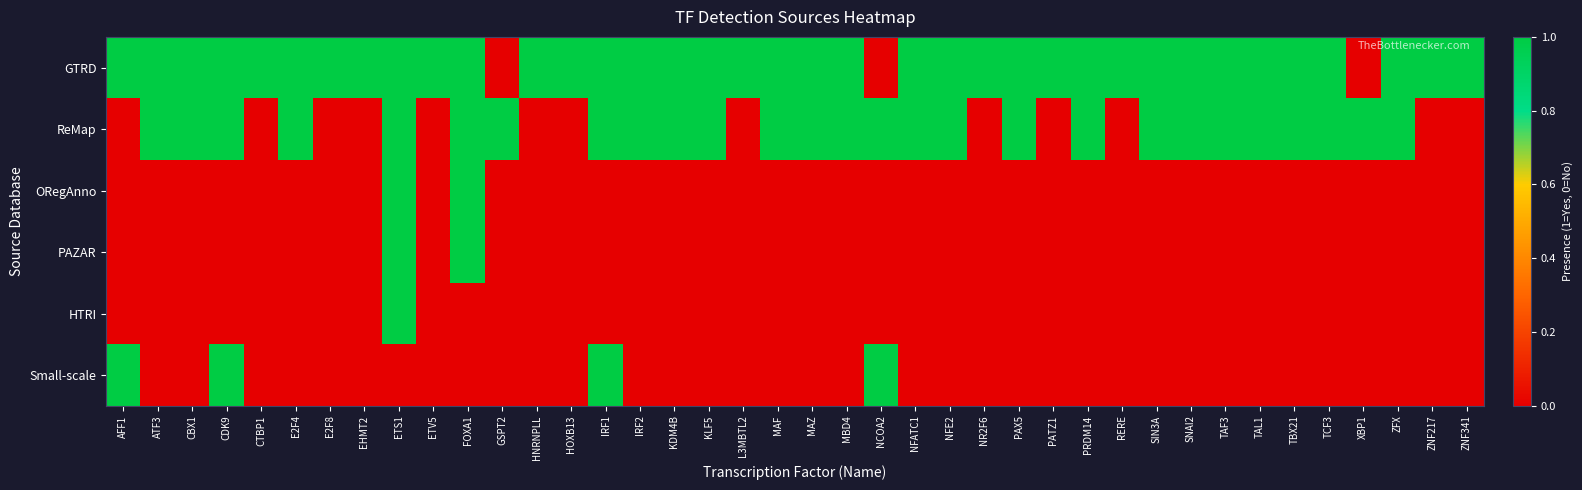

Reading left to right, transcribe all the data shown in this chart.

GTRD: AFF1=1	ATF3=1	CBX1=1	CDK9=1	CTBP1=1	E2F4=1	E2F8=1	EHMT2=1	ETS1=1	ETV5=1	FOXA1=1	GSPT2=0	HNRNPLL=1	HOXB13=1	IRF1=1	IRF2=1	KDM4B=1	KLF5=1	L3MBTL2=1	MAF=1	MAZ=1	MBD4=1	NCOA2=0	NFATC1=1	NFE2=1	NR2F6=1	PAX5=1	PATZ1=1	PRDM14=1	RERE=1	SIN3A=1	SNAI2=1	TAF3=1	TAL1=1	TBX21=1	TCF3=1	XBP1=0	ZFX=1	ZNF217=1	ZNF341=1
ReMap: AFF1=0	ATF3=1	CBX1=1	CDK9=1	CTBP1=0	E2F4=1	E2F8=0	EHMT2=0	ETS1=1	ETV5=0	FOXA1=1	GSPT2=1	HNRNPLL=0	HOXB13=0	IRF1=1	IRF2=1	KDM4B=1	KLF5=1	L3MBTL2=0	MAF=1	MAZ=1	MBD4=1	NCOA2=1	NFATC1=1	NFE2=1	NR2F6=0	PAX5=1	PATZ1=0	PRDM14=1	RERE=0	SIN3A=1	SNAI2=1	TAF3=1	TAL1=1	TBX21=1	TCF3=1	XBP1=1	ZFX=1	ZNF217=0	ZNF341=0
ORegAnno: AFF1=0	ATF3=0	CBX1=0	CDK9=0	CTBP1=0	E2F4=0	E2F8=0	EHMT2=0	ETS1=1	ETV5=0	FOXA1=1	GSPT2=0	HNRNPLL=0	HOXB13=0	IRF1=0	IRF2=0	KDM4B=0	KLF5=0	L3MBTL2=0	MAF=0	MAZ=0	MBD4=0	NCOA2=0	NFATC1=0	NFE2=0	NR2F6=0	PAX5=0	PATZ1=0	PRDM14=0	RERE=0	SIN3A=0	SNAI2=0	TAF3=0	TAL1=0	TBX21=0	TCF3=0	XBP1=0	ZFX=0	ZNF217=0	ZNF341=0
PAZAR: AFF1=0	ATF3=0	CBX1=0	CDK9=0	CTBP1=0	E2F4=0	E2F8=0	EHMT2=0	ETS1=1	ETV5=0	FOXA1=1	GSPT2=0	HNRNPLL=0	HOXB13=0	IRF1=0	IRF2=0	KDM4B=0	KLF5=0	L3MBTL2=0	MAF=0	MAZ=0	MBD4=0	NCOA2=0	NFATC1=0	NFE2=0	NR2F6=0	PAX5=0	PATZ1=0	PRDM14=0	RERE=0	SIN3A=0	SNAI2=0	TAF3=0	TAL1=0	TBX21=0	TCF3=0	XBP1=0	ZFX=0	ZNF217=0	ZNF341=0
HTRI: AFF1=0	ATF3=0	CBX1=0	CDK9=0	CTBP1=0	E2F4=0	E2F8=0	EHMT2=0	ETS1=1	ETV5=0	FOXA1=0	GSPT2=0	HNRNPLL=0	HOXB13=0	IRF1=0	IRF2=0	KDM4B=0	KLF5=0	L3MBTL2=0	MAF=0	MAZ=0	MBD4=0	NCOA2=0	NFATC1=0	NFE2=0	NR2F6=0	PAX5=0	PATZ1=0	PRDM14=0	RERE=0	SIN3A=0	SNAI2=0	TAF3=0	TAL1=0	TBX21=0	TCF3=0	XBP1=0	ZFX=0	ZNF217=0	ZNF341=0
Small-scale: AFF1=1	ATF3=0	CBX1=0	CDK9=1	CTBP1=0	E2F4=0	E2F8=0	EHMT2=0	ETS1=0	ETV5=0	FOXA1=0	GSPT2=0	HNRNPLL=0	HOXB13=0	IRF1=1	IRF2=0	KDM4B=0	KLF5=0	L3MBTL2=0	MAF=0	MAZ=0	MBD4=0	NCOA2=1	NFATC1=0	NFE2=0	NR2F6=0	PAX5=0	PATZ1=0	PRDM14=0	RERE=0	SIN3A=0	SNAI2=0	TAF3=0	TAL1=0	TBX21=0	TCF3=0	XBP1=0	ZFX=0	ZNF217=0	ZNF341=0